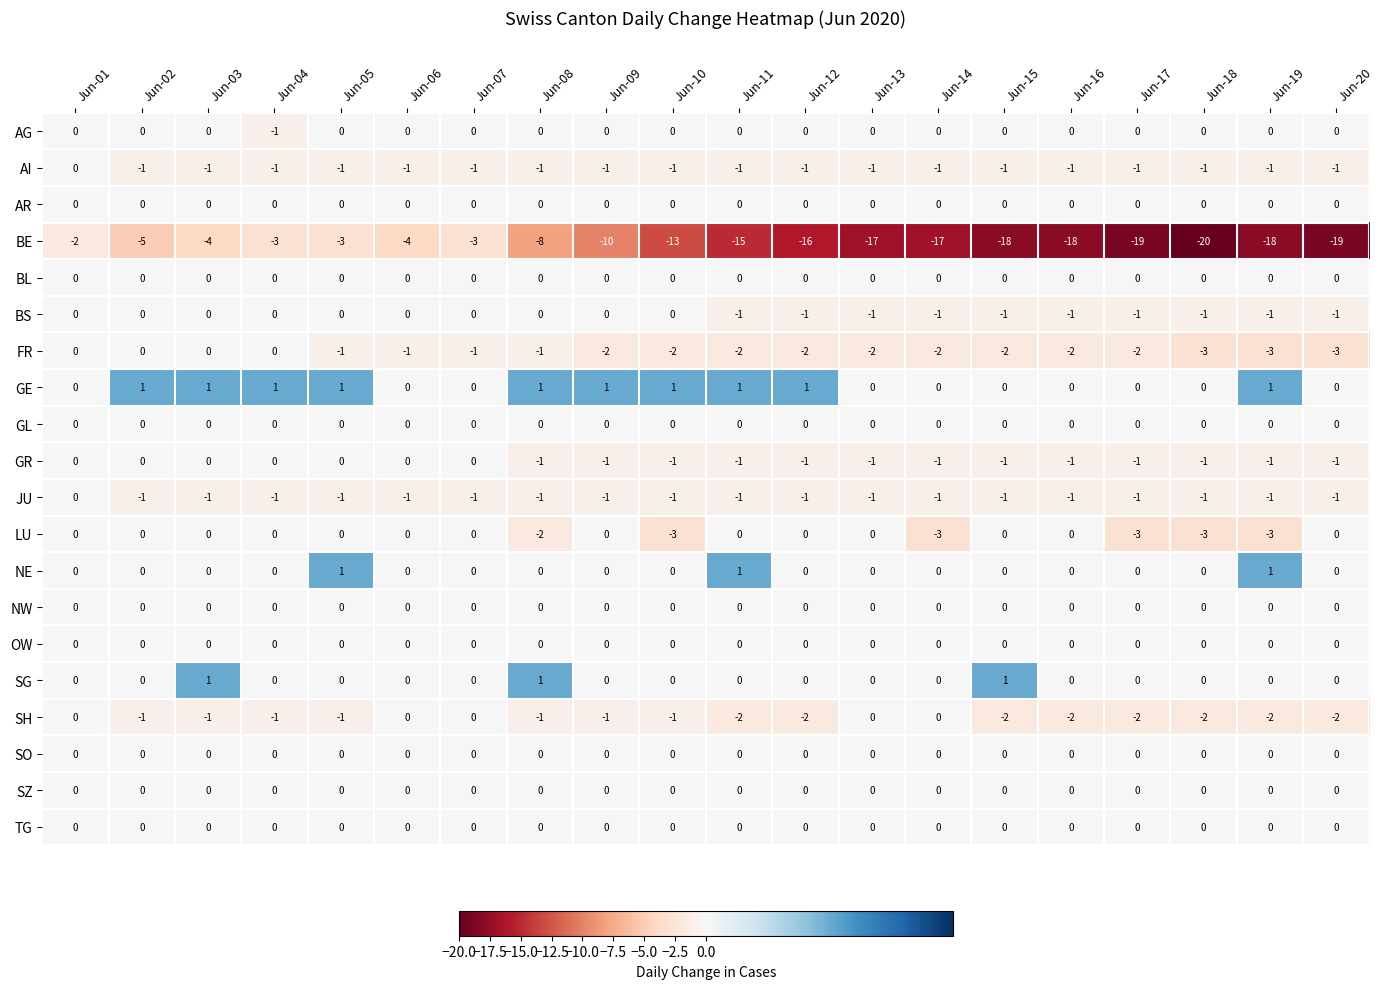

Which category has the lowest value across all series?

Jun-18